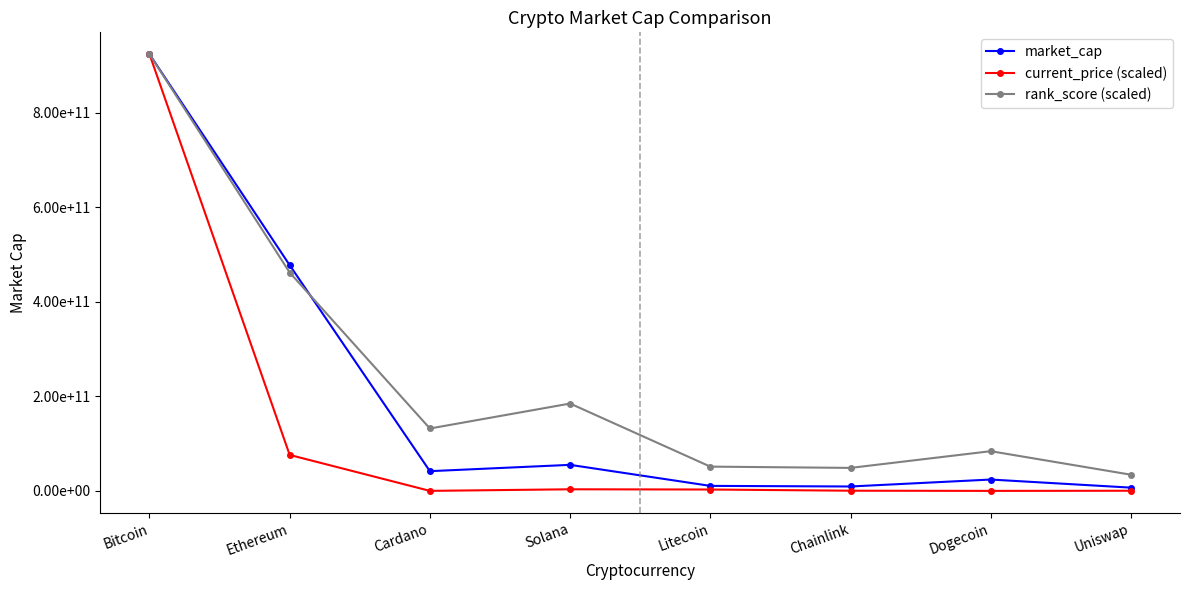

Which series has the largest total across all categories?

rank_score (scaled)